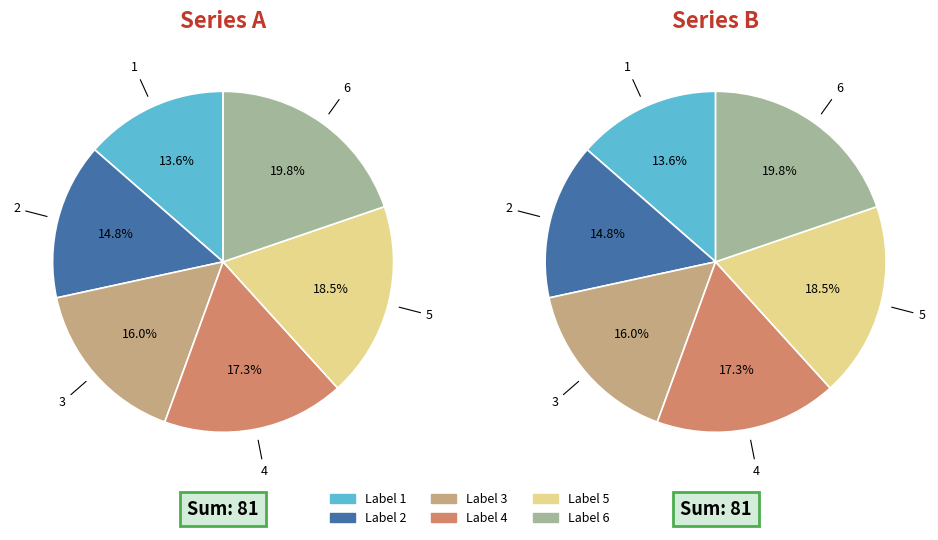

Do 6 and 2 together represent more than half of the pie?

No